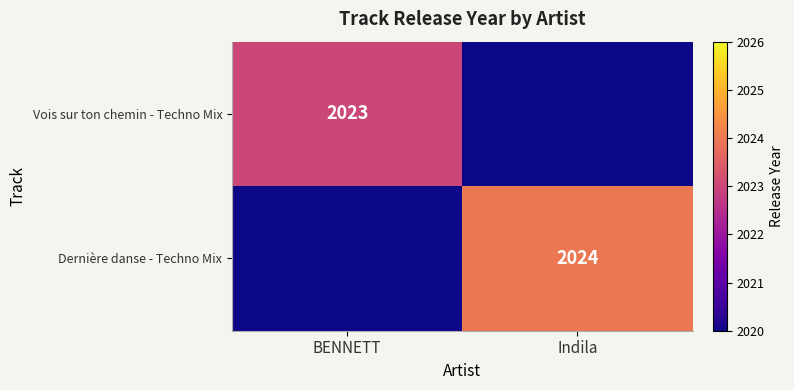

True or false: Dernière danse - Techno Mix has a value of 3089 at Indila.

False